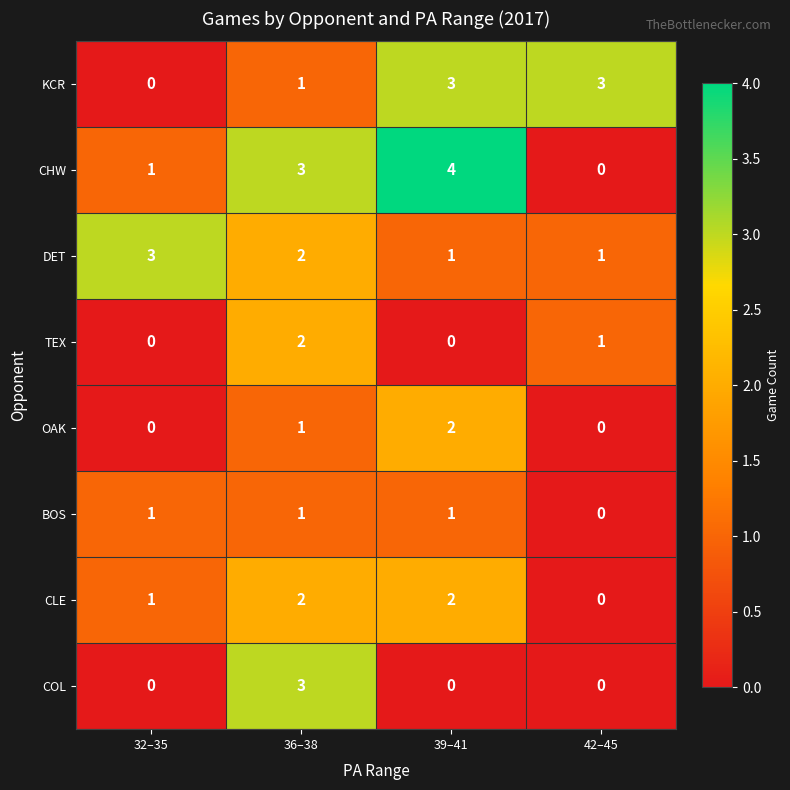

Which label corresponds to the largest value in the chart?

39–41